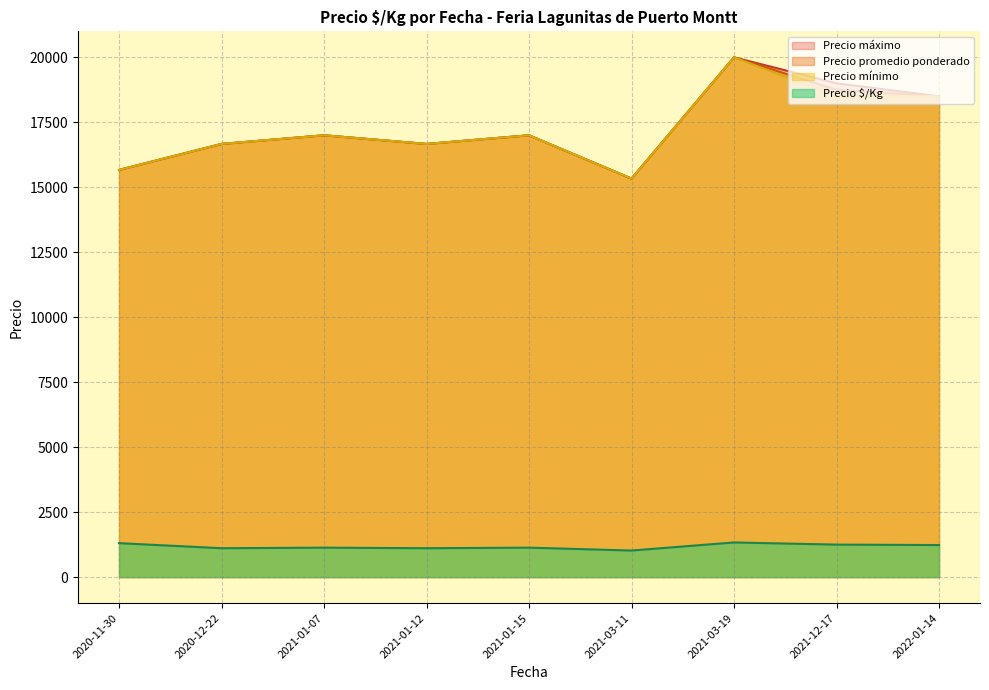

How many values in the Precio máximo series are below 17000?

4